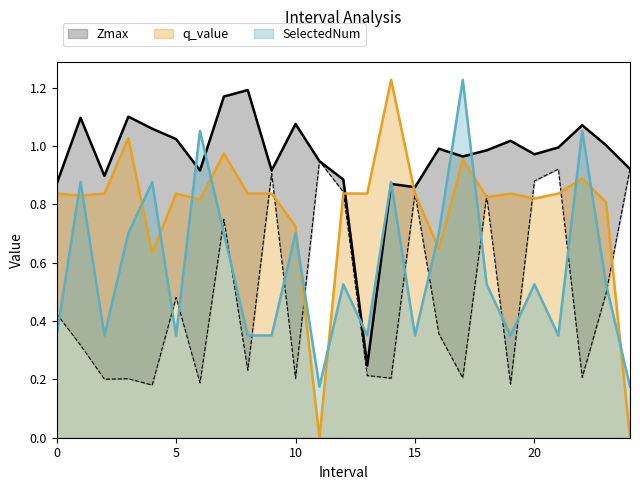

Rank the series at 21.0 from lowest to highest value.

SelectedNum, q_value, Zmin, Zmax